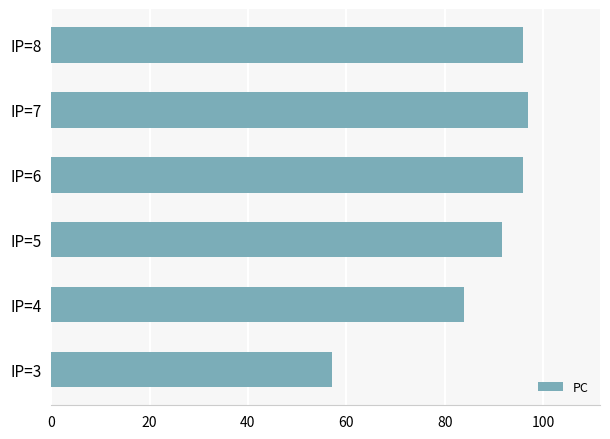

What is the change in value from IP=5 to IP=6?

+4.2